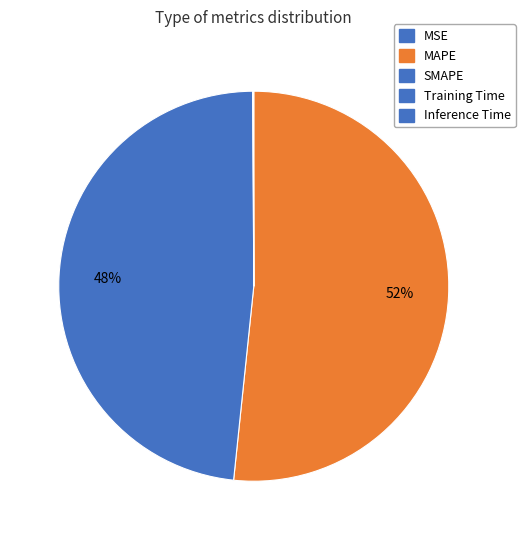

To the nearest percent, what is the difference between the Inference Time and MAPE slice percentages?

52%